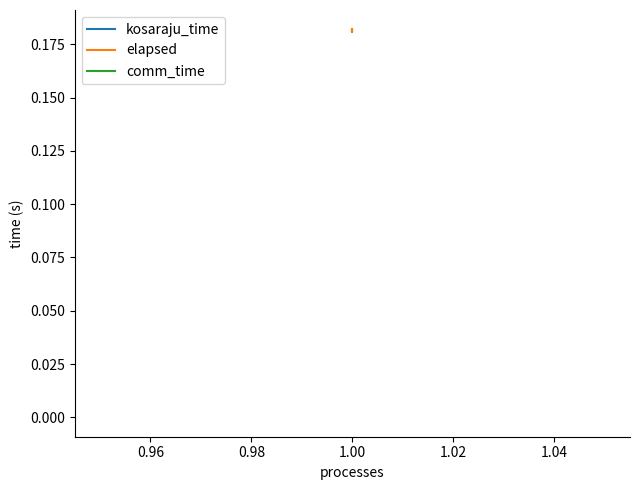

Is it true that kosaraju_time equals 0.3 at 1.00?

False